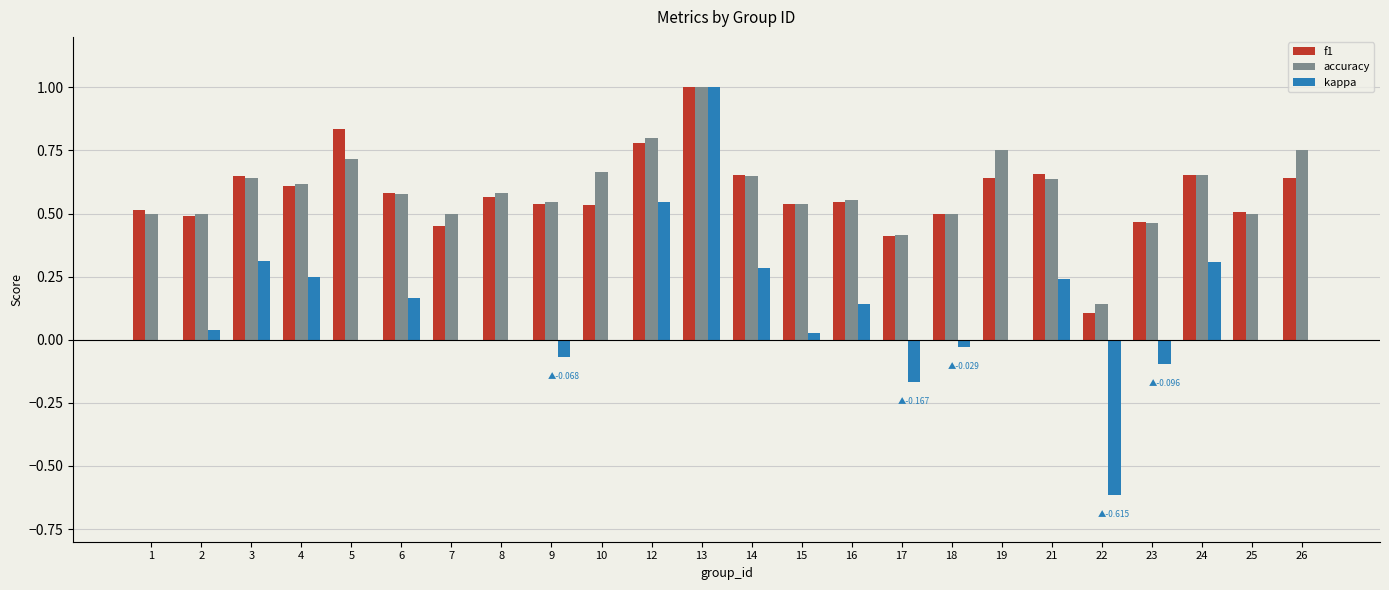

What is the sum of all f1 values?

13.9